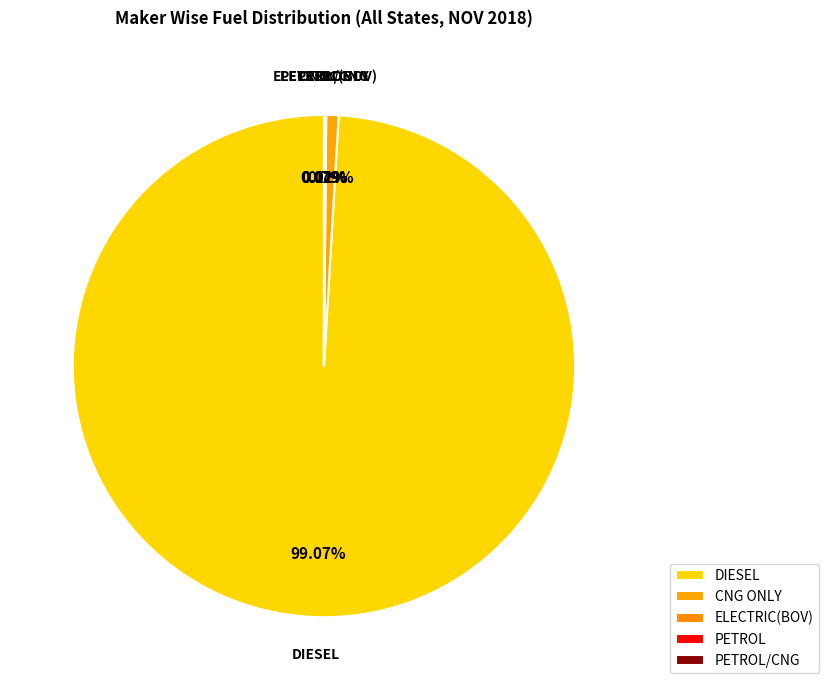

Which category has the biggest portion of the pie?

DIESEL